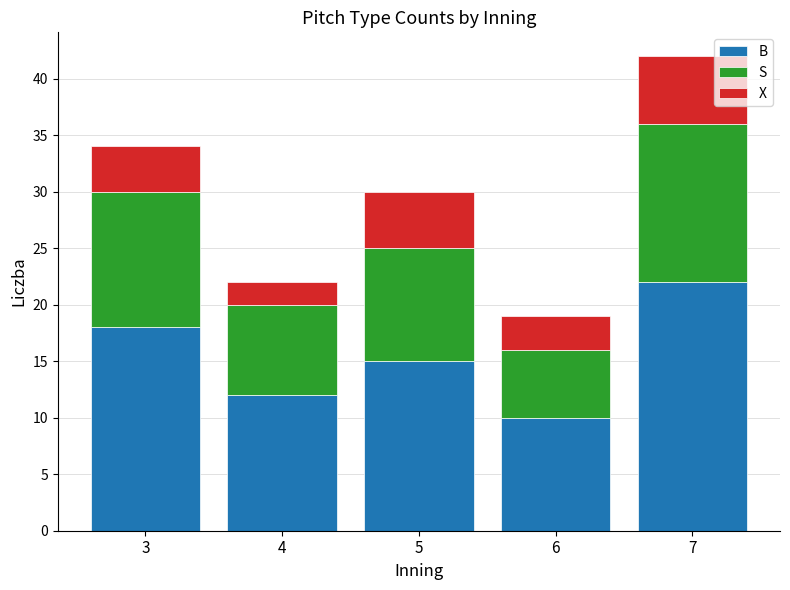

At which label is B closest to 16?

5